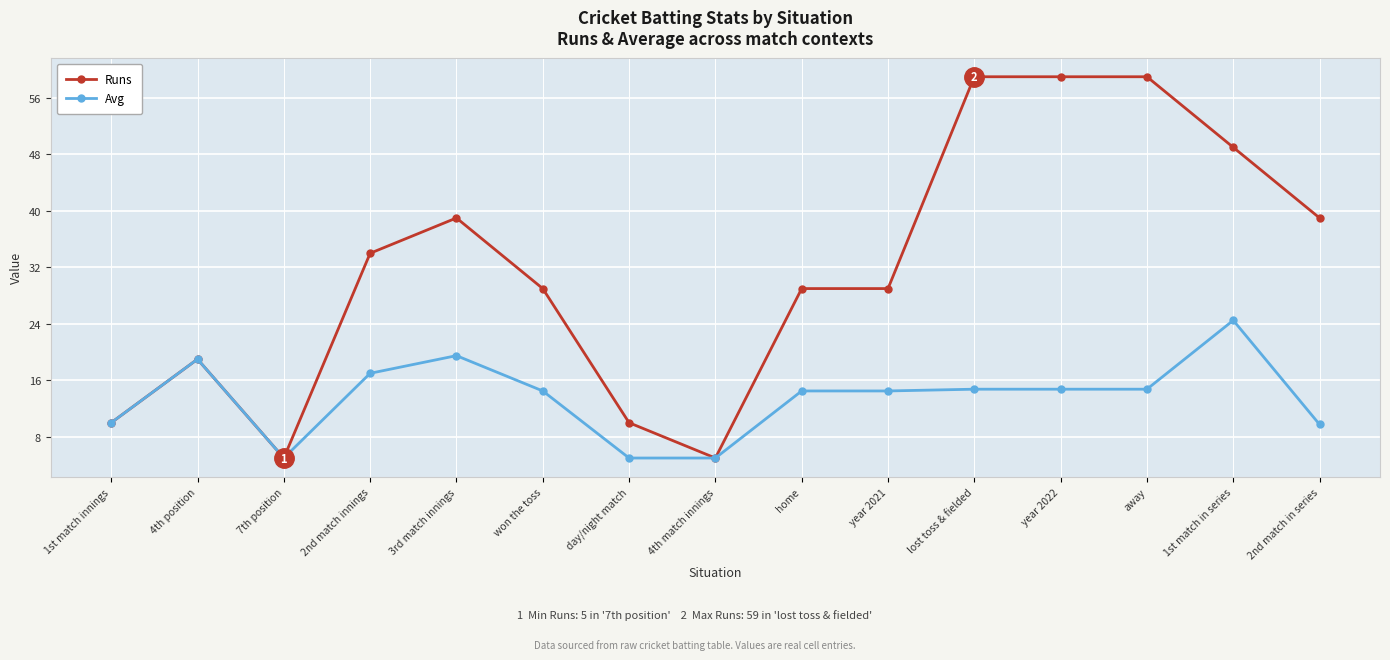

Count the number of data series in this chart.

2